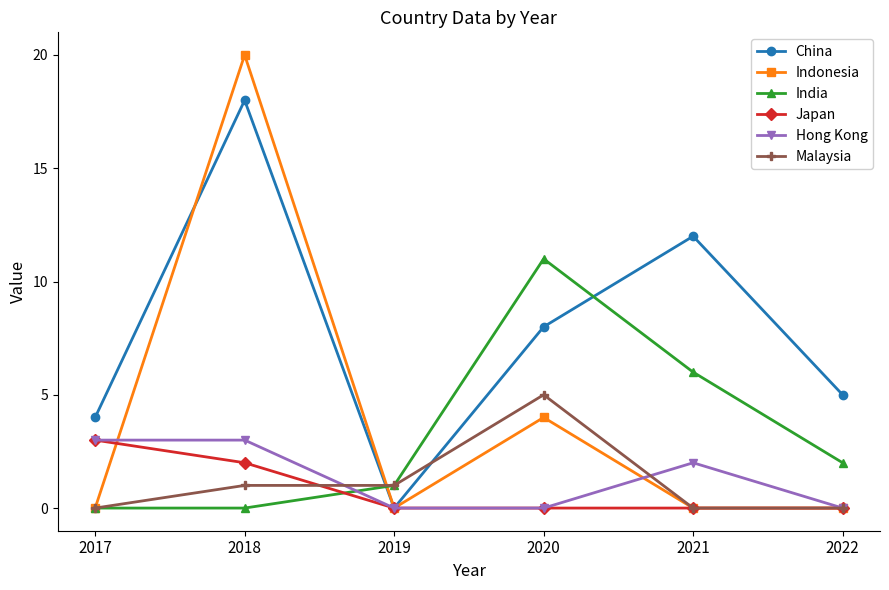

How many intersections are there between Hong Kong and India?

1